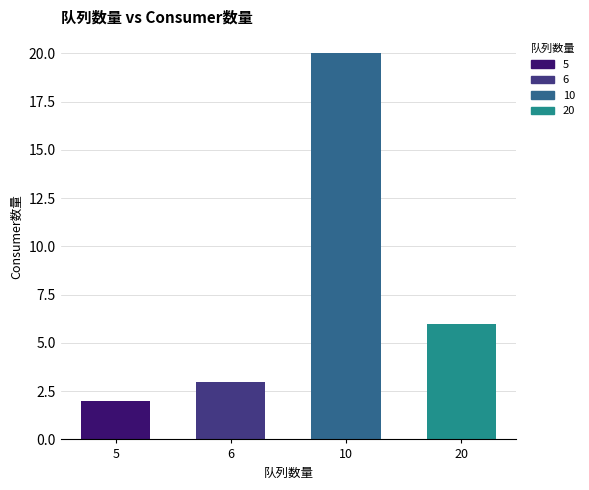

How many distinct data groups are displayed?

1